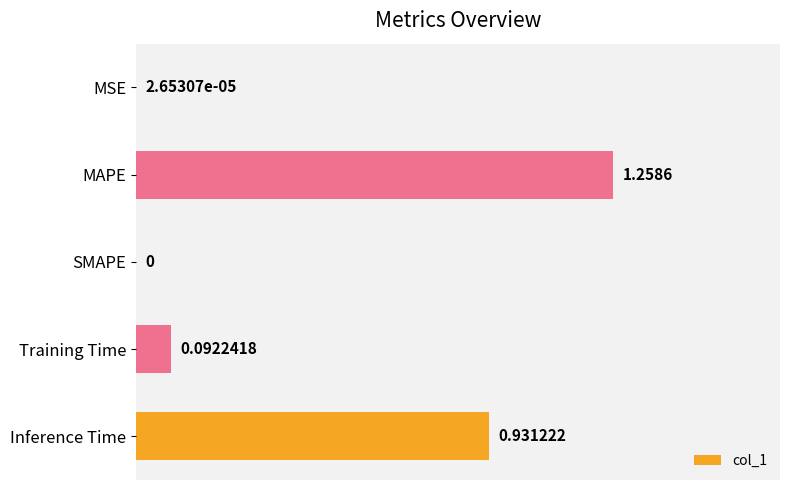

Where is the data nearest to the value 0?

SMAPE